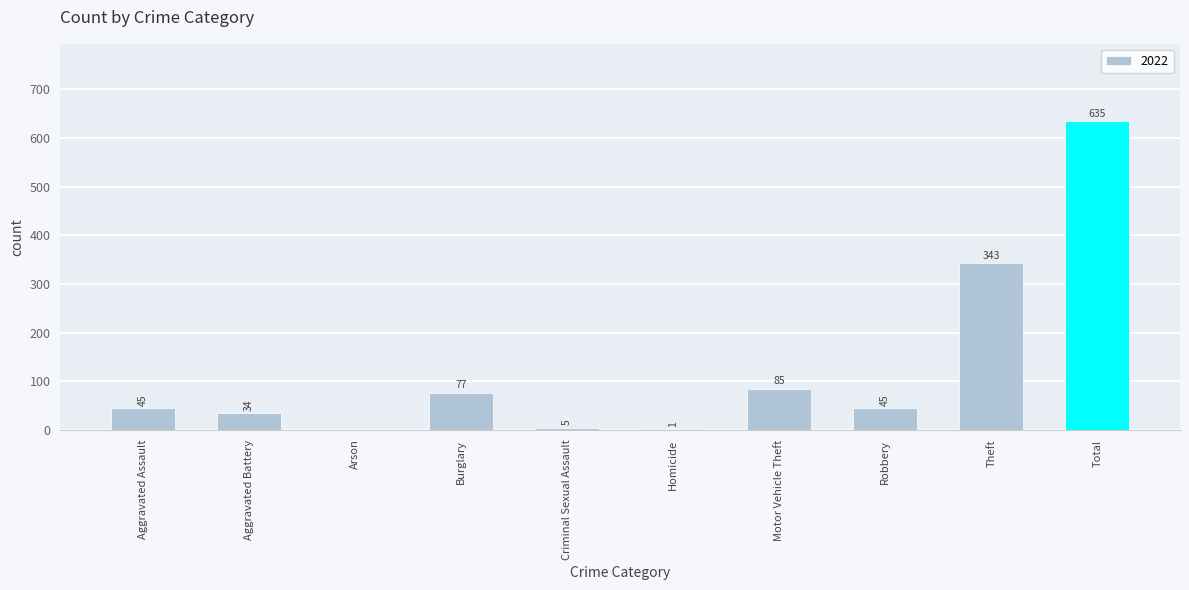

At which category does the chart reach its peak across all series?

Total